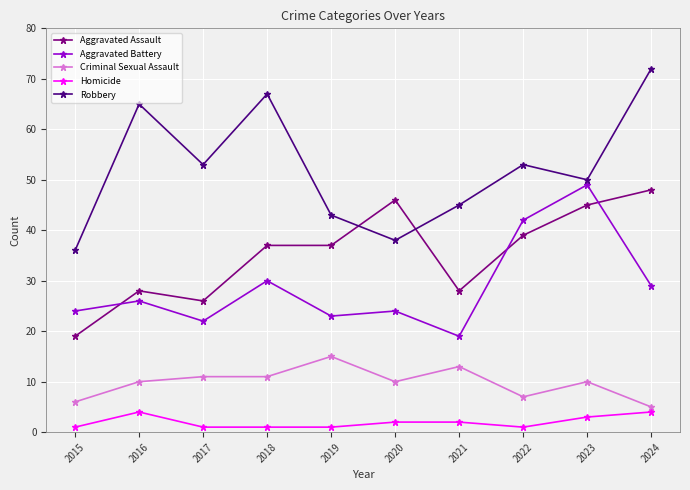

Which series changed the most between 2015 and 2017?

Robbery